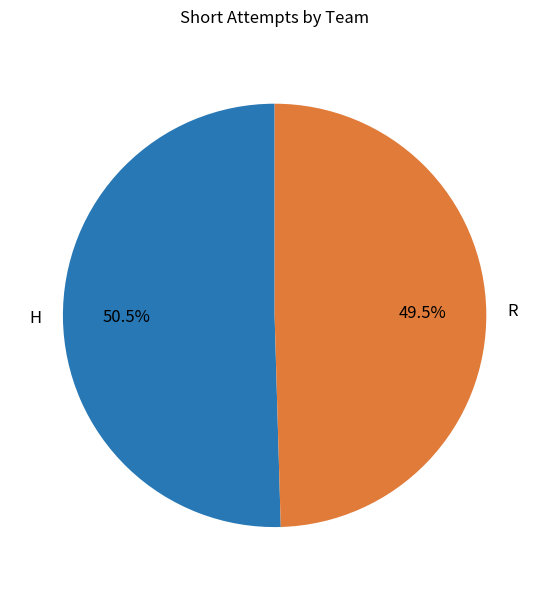

Count the number of slices in the pie.

2